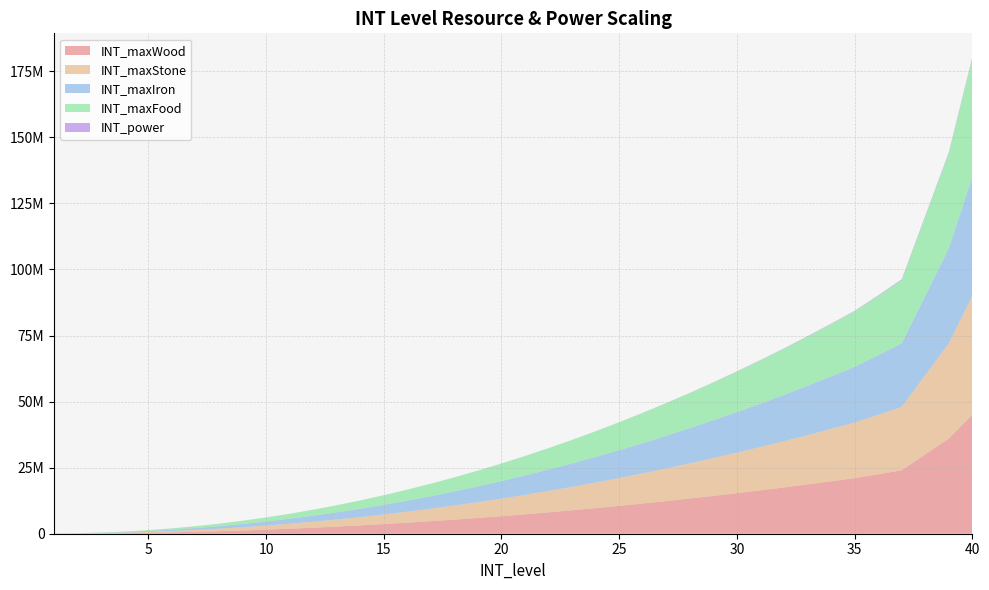

Reading left to right, list all the values displayed in this chart.

INT_maxWood: 1=30000	2=54000	3=114000	4=210000	5=342000	6=510000	7=714000	8=954000	9=1230000	10=1542000	11=1890000	12=2274000	13=2694000	14=3150000	15=3642000	16=4170000	17=4734000	18=5334000	19=5970000	20=6642000	21=7350000	22=8094000	23=8874000	24=9690000	25=10542000	26=11430000	27=12354000	28=13314000	29=14310000	30=15342000	31=16410000	32=17514000	33=18654000	34=19830000	35=21042000	36=22500000	37=24000000	38=30000000	39=36000000	40=45000000
INT_maxStone: 1=30000	2=54000	3=114000	4=210000	5=342000	6=510000	7=714000	8=954000	9=1230000	10=1542000	11=1890000	12=2274000	13=2694000	14=3150000	15=3642000	16=4170000	17=4734000	18=5334000	19=5970000	20=6642000	21=7350000	22=8094000	23=8874000	24=9690000	25=10542000	26=11430000	27=12354000	28=13314000	29=14310000	30=15342000	31=16410000	32=17514000	33=18654000	34=19830000	35=21042000	36=22500000	37=24000000	38=30000000	39=36000000	40=45000000
INT_maxIron: 1=30000	2=54000	3=114000	4=210000	5=342000	6=510000	7=714000	8=954000	9=1230000	10=1542000	11=1890000	12=2274000	13=2694000	14=3150000	15=3642000	16=4170000	17=4734000	18=5334000	19=5970000	20=6642000	21=7350000	22=8094000	23=8874000	24=9690000	25=10542000	26=11430000	27=12354000	28=13314000	29=14310000	30=15342000	31=16410000	32=17514000	33=18654000	34=19830000	35=21042000	36=22500000	37=24000000	38=30000000	39=36000000	40=45000000
INT_maxFood: 1=30000	2=54000	3=114000	4=210000	5=342000	6=510000	7=714000	8=954000	9=1230000	10=1542000	11=1890000	12=2274000	13=2694000	14=3150000	15=3642000	16=4170000	17=4734000	18=5334000	19=5970000	20=6642000	21=7350000	22=8094000	23=8874000	24=9690000	25=10542000	26=11430000	27=12354000	28=13314000	29=14310000	30=15342000	31=16410000	32=17514000	33=18654000	34=19830000	35=21042000	36=22500000	37=24000000	38=30000000	39=36000000	40=45000000
INT_power: 1=10	2=20	3=30	4=35	5=40	6=50	7=80	8=150	9=320	10=480	11=660	12=840	13=1110	14=2240	15=3510	16=4850	17=7090	18=8730	19=10670	20=12510	21=17000	22=19490	23=22490	24=25310	25=34580	26=38600	27=43430	28=47990	29=68300	30=78840	31=91060	32=103320	33=141420	34=158910	35=179000	36=199230	37=267930	38=296390	39=328590	40=361430